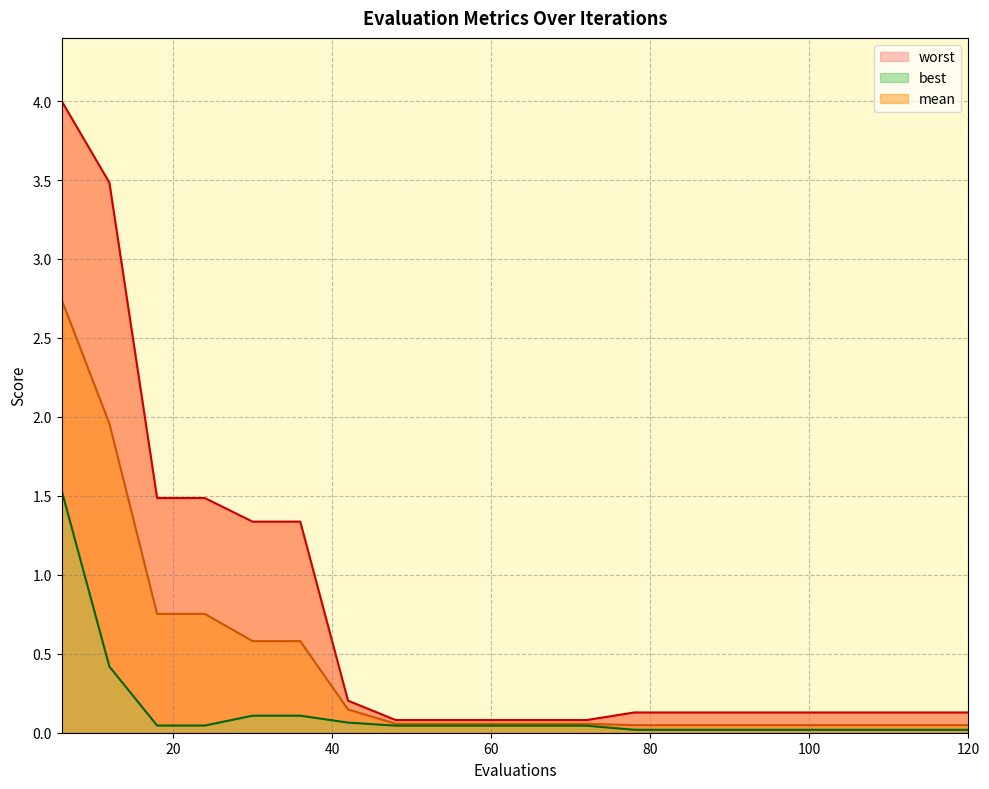

True or false: best and worst intersect in this chart.

False